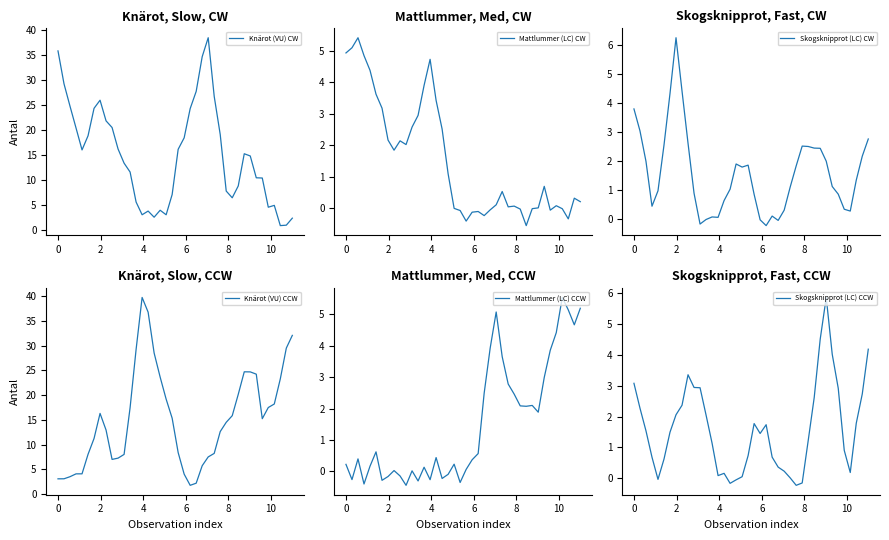

Which series has the largest total across all categories?

Knärot (VU) CCW